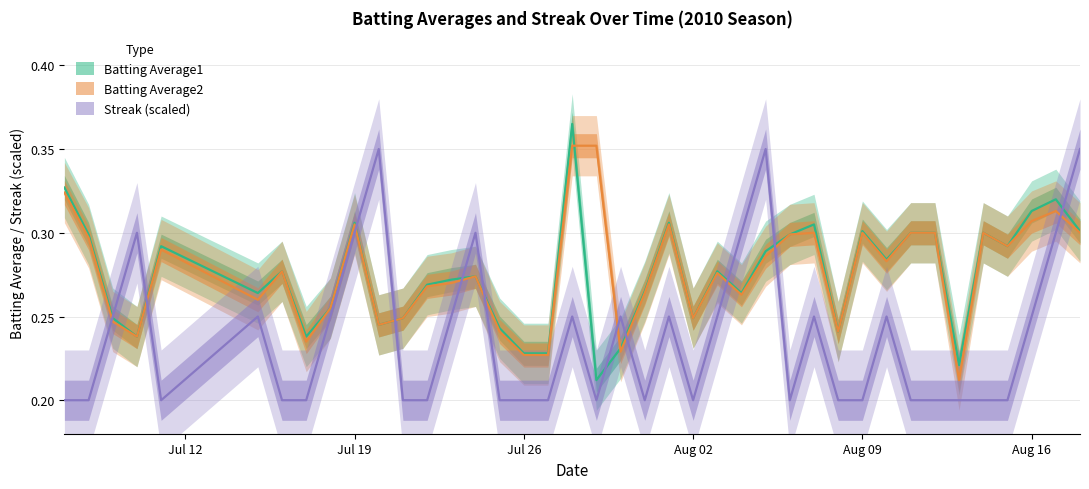

How many interior local peaks does the Streak series have?

10